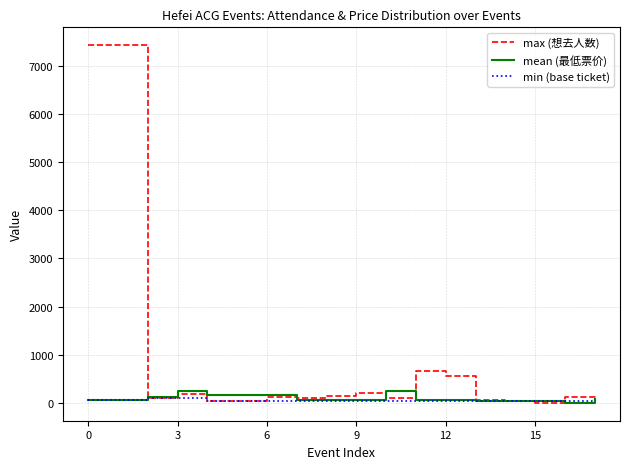

Which series has the widest spread of values?

max (想去人数)